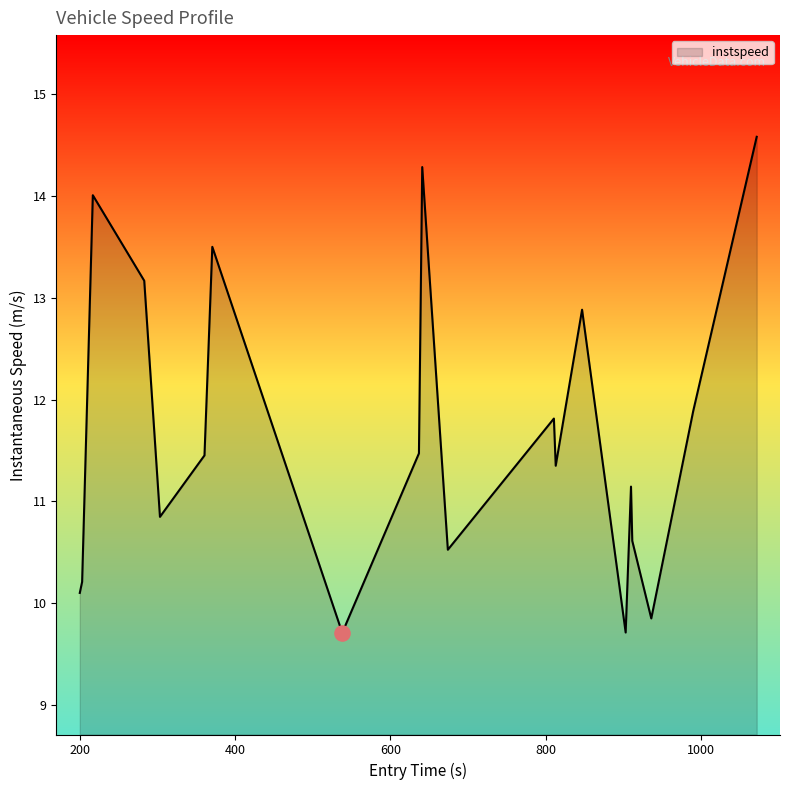

What is the maximum value shown in the chart?

14.6